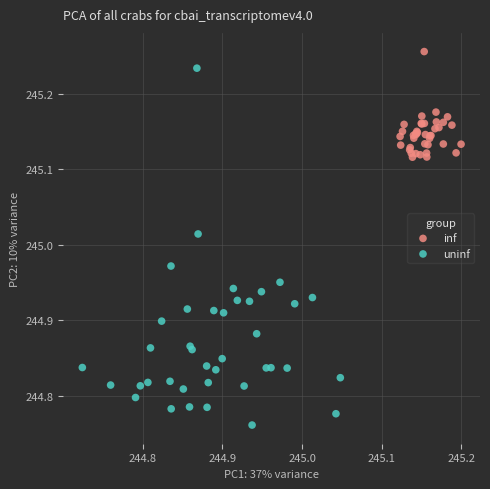

Which series contains the lowest Y value?

uninf